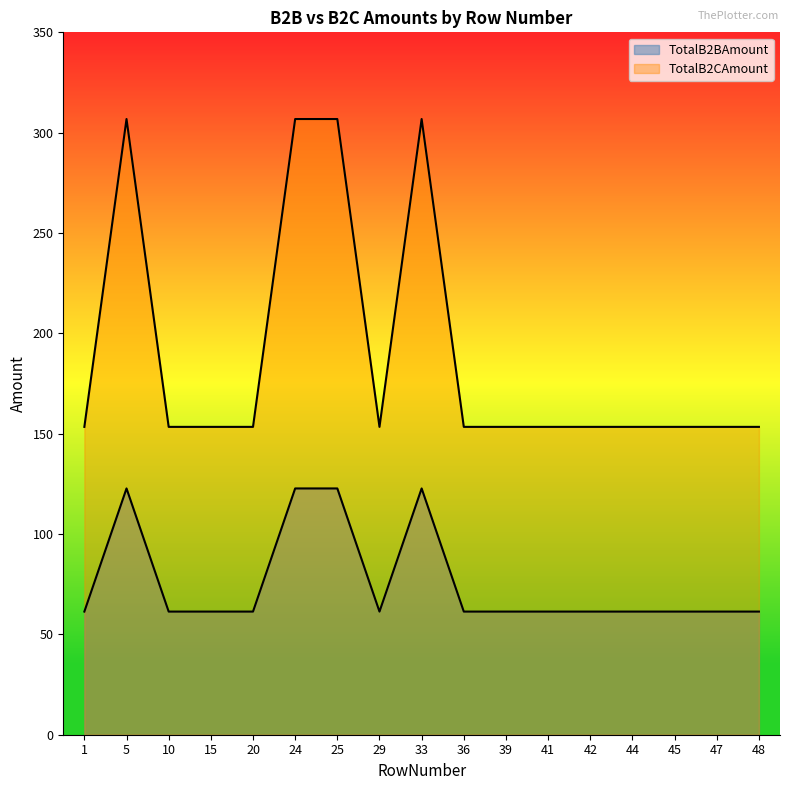

At 48, list the series in order from largest to smallest.

TotalB2CAmount, TotalB2BAmount